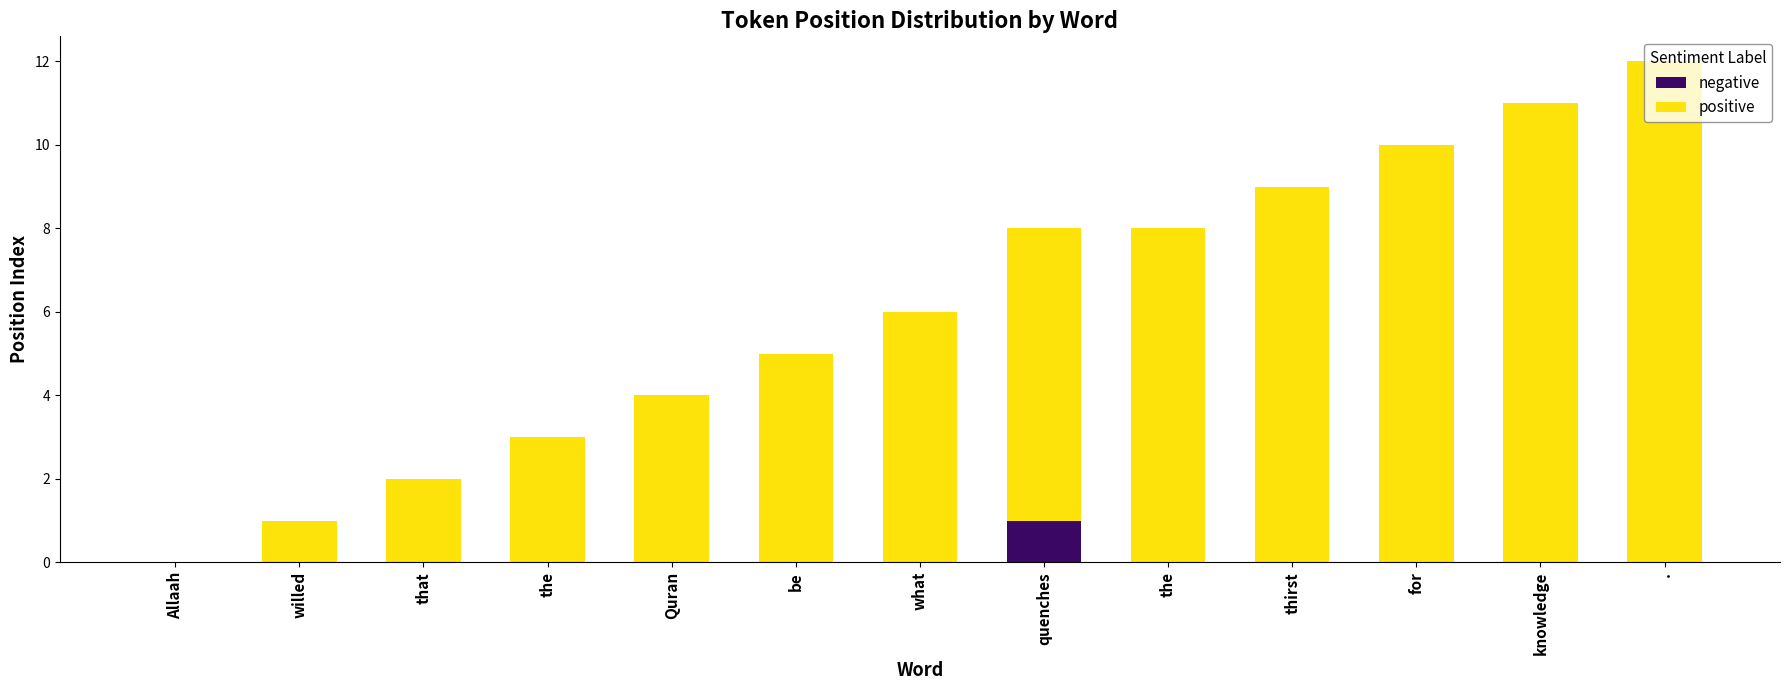

At which category is the sum across all series the highest?

.